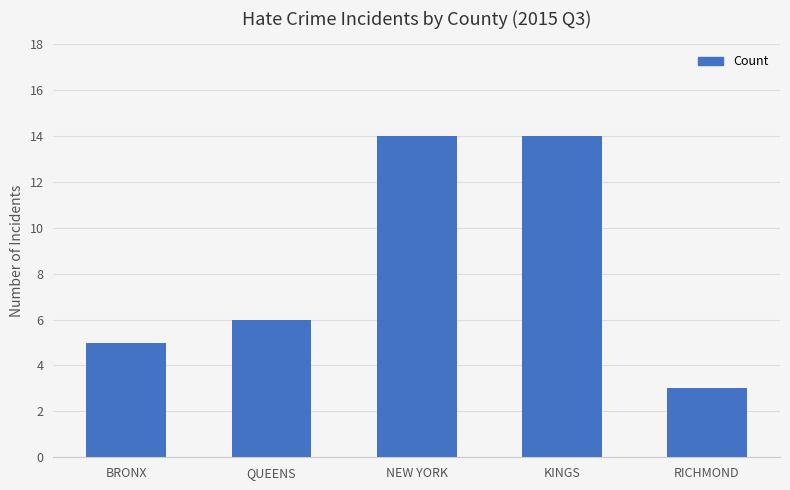

Approximately how many times larger is the value at QUEENS compared to NEW YORK?

0.4